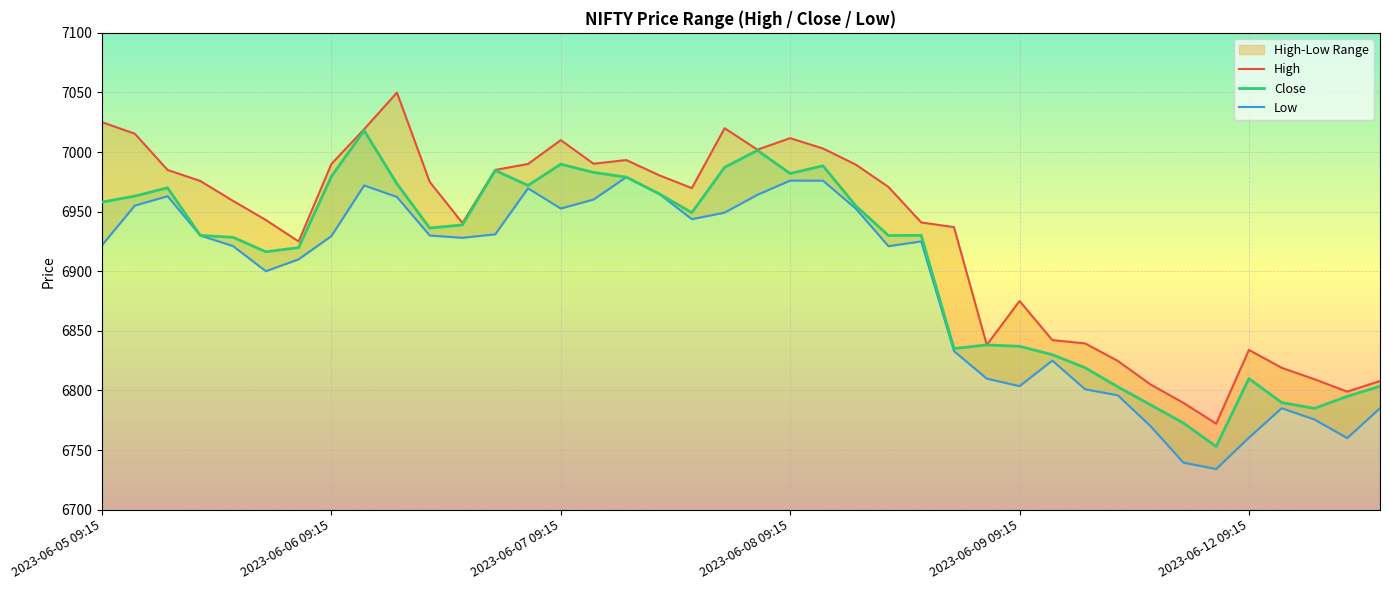

What is the sum of the Close values at 2023-06-05 10:15 and 2023-06-07 09:15?

13952.8